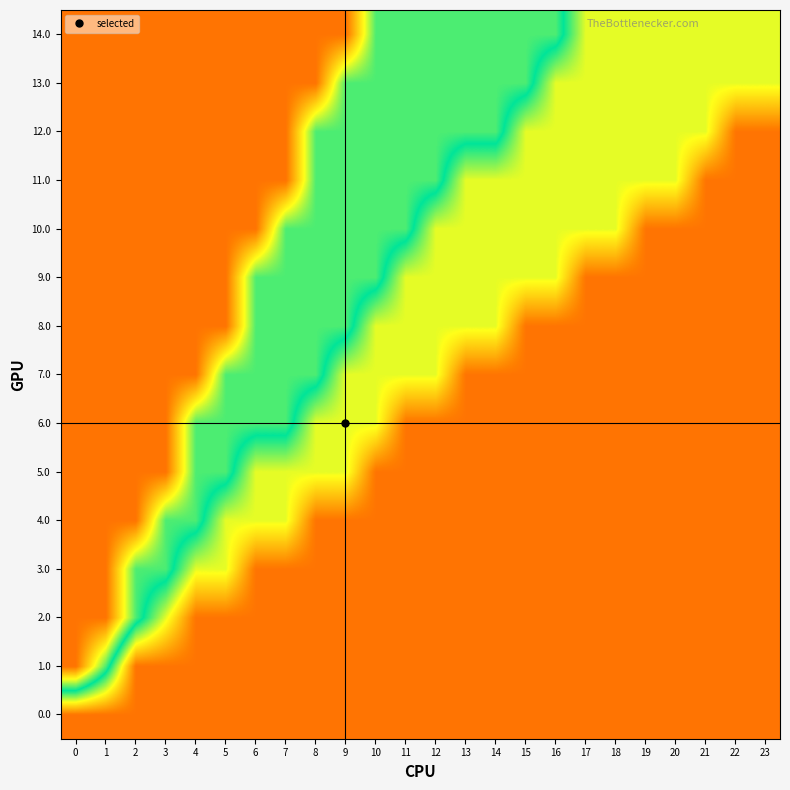

What is the greatest value displayed?

0.8